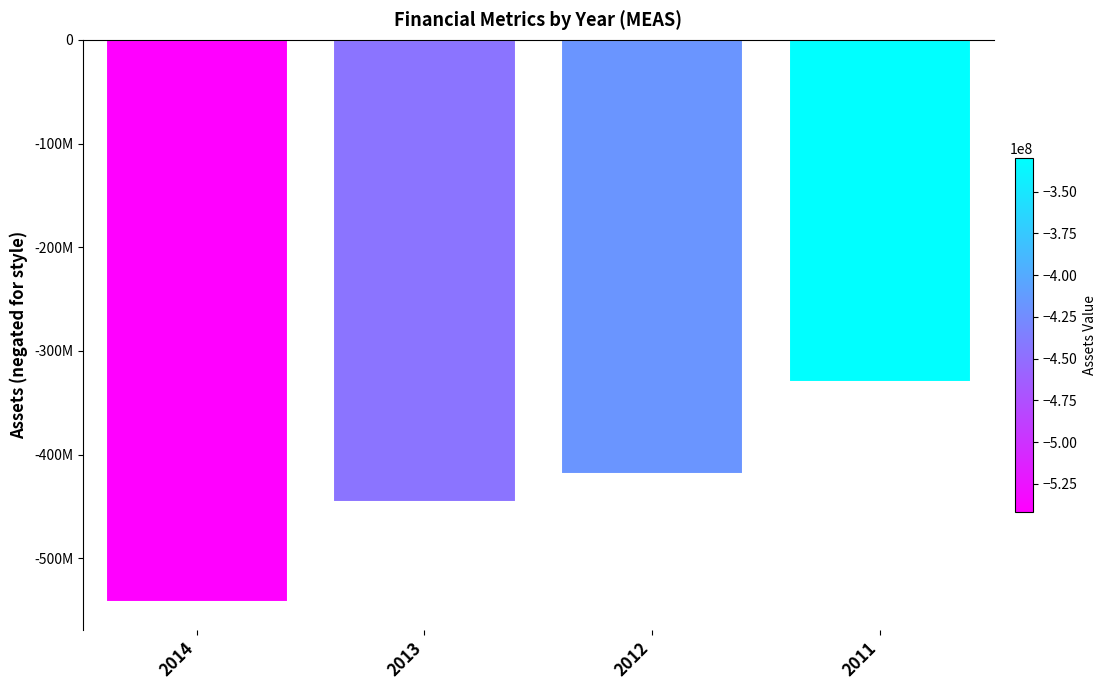

What is the sum of the values at 2011 and 2013?

-775308000